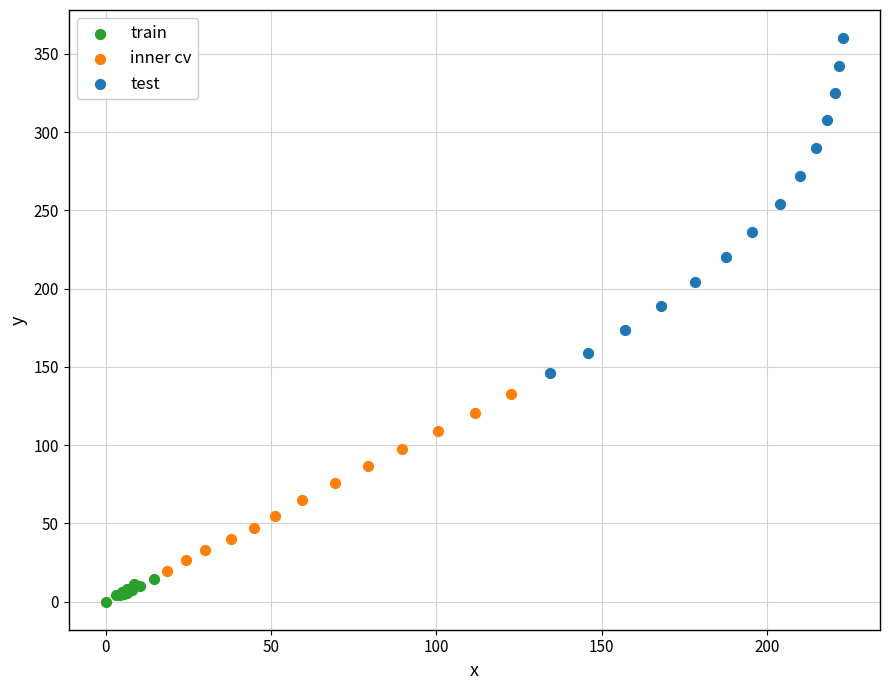

Which series contains the highest Y value?

test